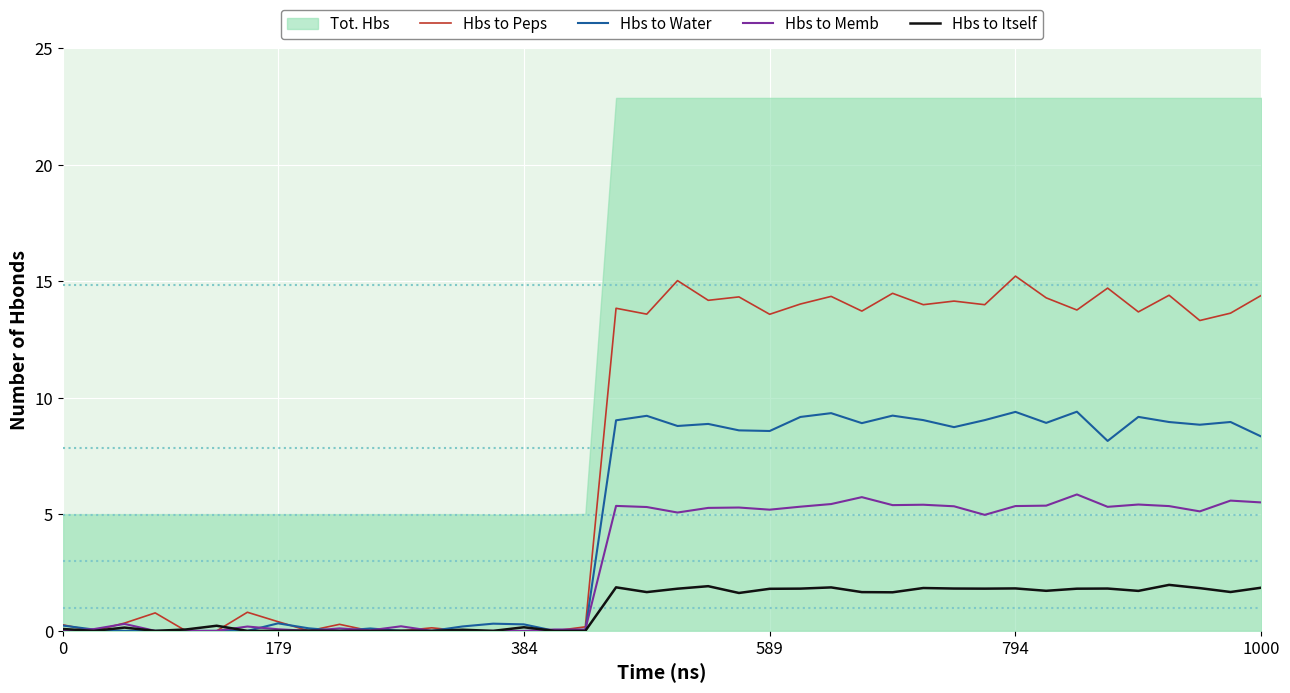

What is the value of the Hbs to Water point at the 27th from the left?

8.9